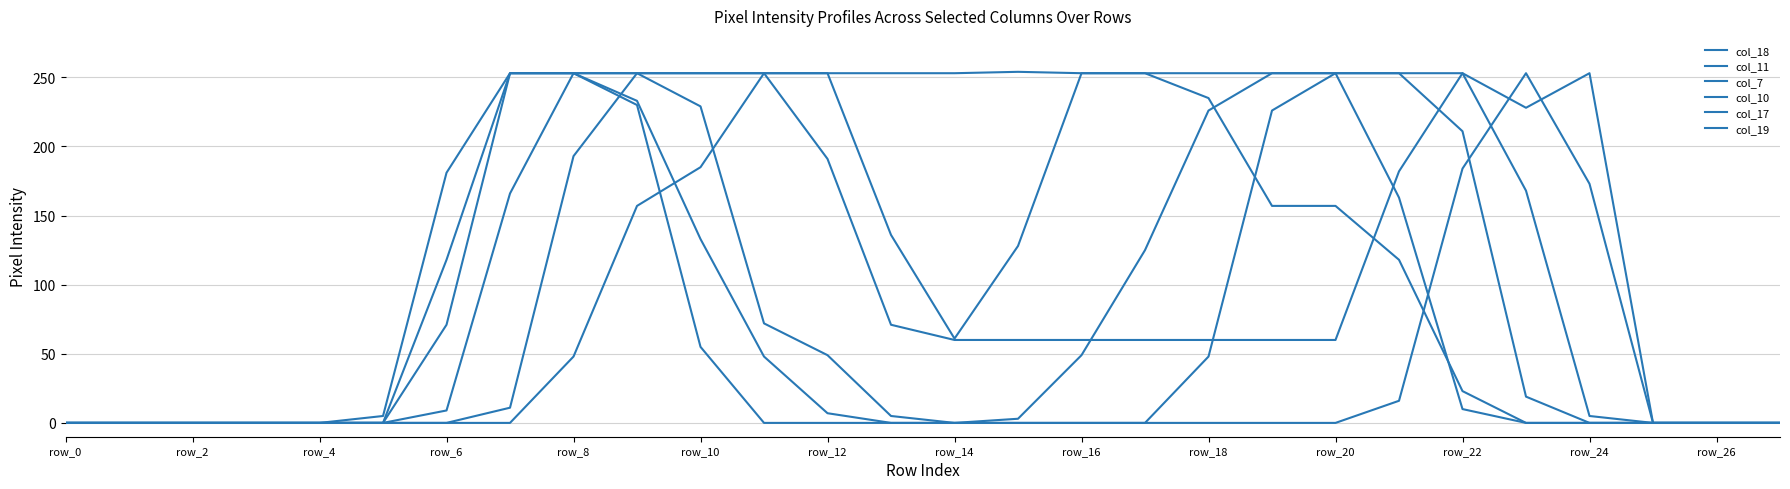

Does the chart have visible grid lines?

Yes